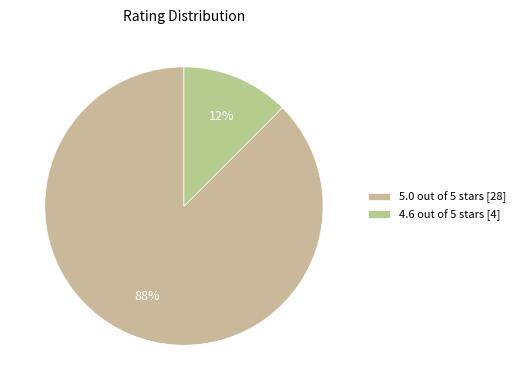

To the nearest percent, what percentage of the pie is 5.0 out of 5 stars?

88%